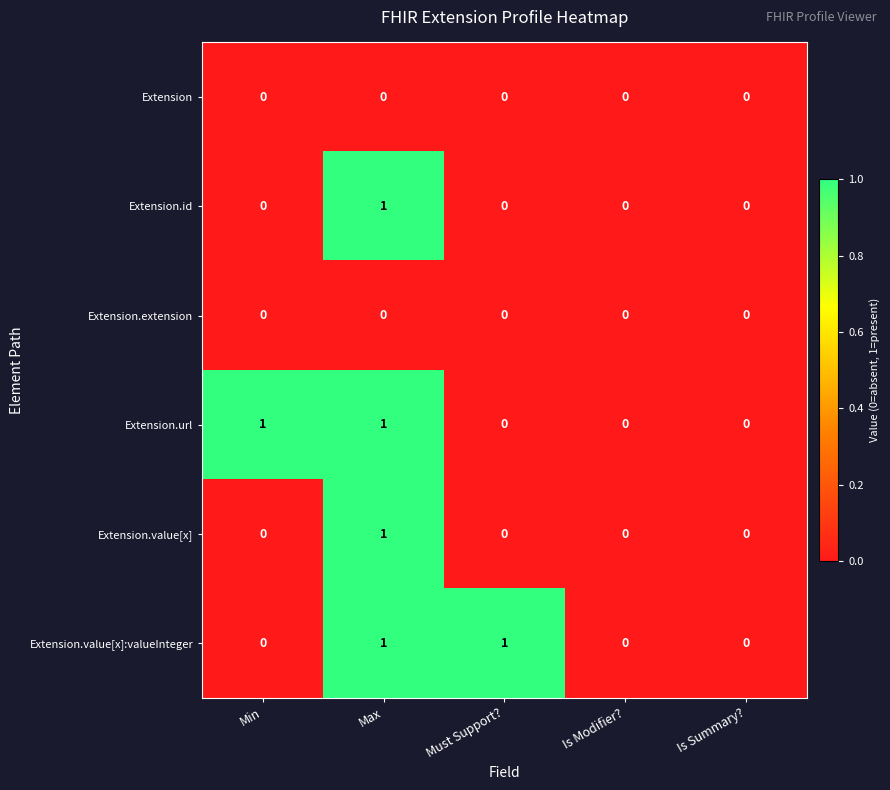

Which series changed the most between Min and Is Summary??

Extension.url